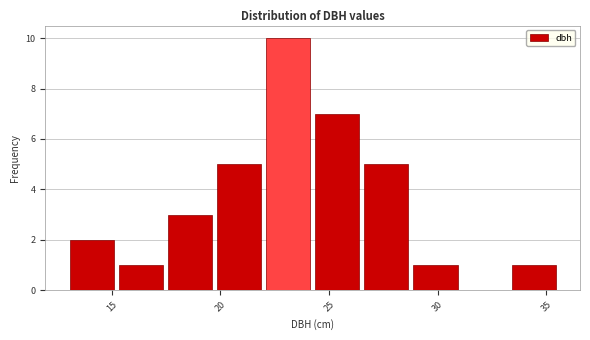

Reading left to right, list every bar in this chart as the range it spans on the x-axis followed by its height. Neither the bar edges nor the heights are printed on the chart, so give them approximately, as read against the axes.

13.0 to 15.0: 2
15.0 to 17.5: 1
17.5 to 19.5: 3
19.5 to 22.0: 5
22.0 to 24.5: 10
24.5 to 26.5: 7
26.5 to 29.0: 5
29.0 to 31.0: 1
31.0 to 33.5: 0
33.5 to 35.5: 1